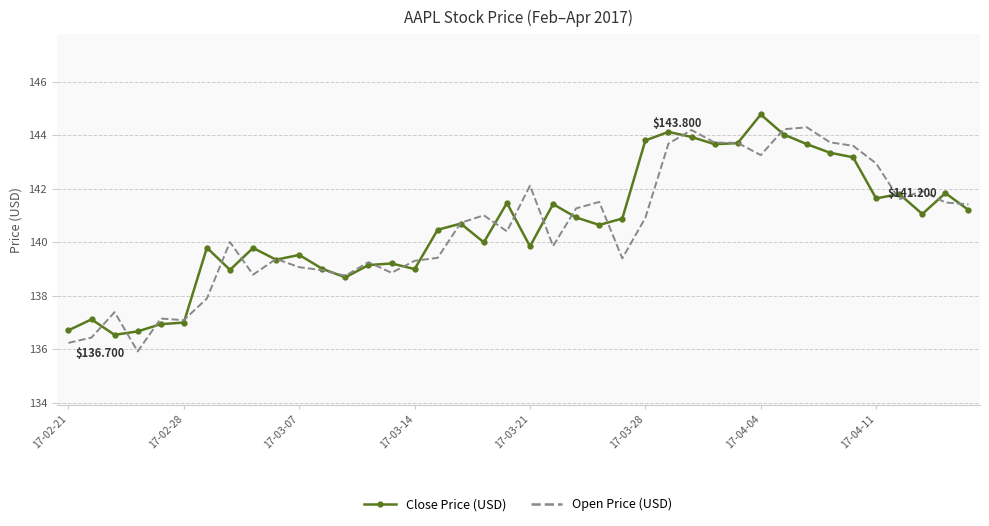

What is the difference between the highest and lowest values at 17-03-21?

2.3